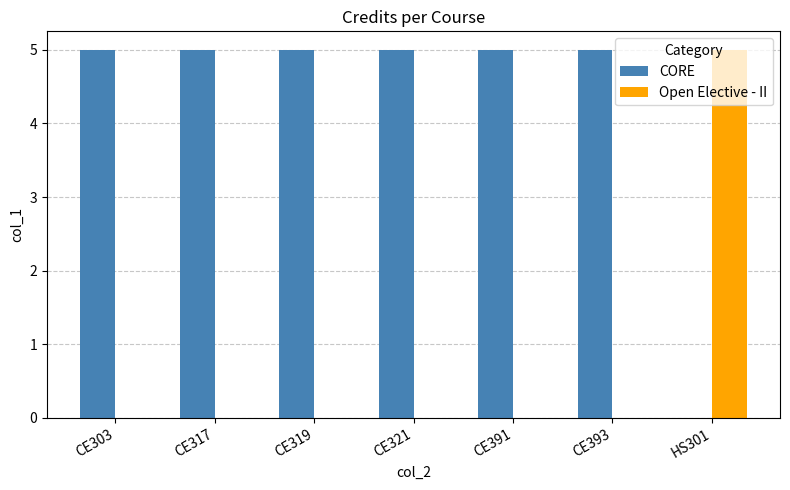

Reading right to left, list all the values displayed in this chart.

CORE: 0	5	5	5	5	5	5
Open Elective - II: 5	0	0	0	0	0	0